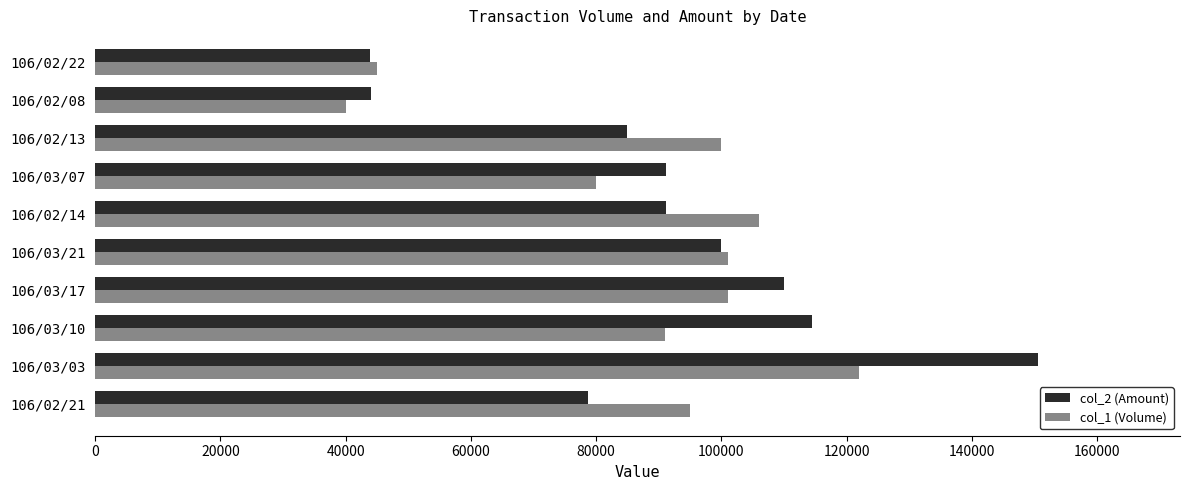

Which series changed the most between 106/03/03 and 106/03/07?

col_2 (Amount)